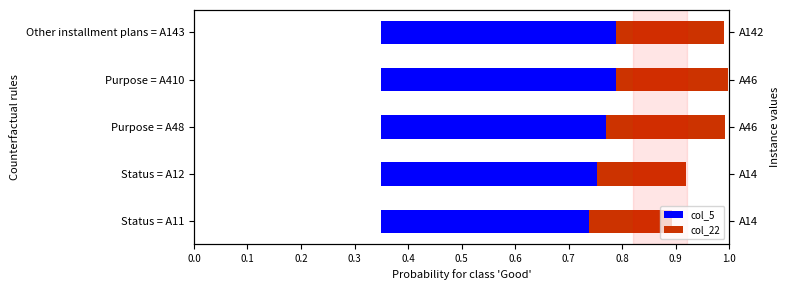

Rank the series by their maximum value, from lowest to highest.

col_22, col_5